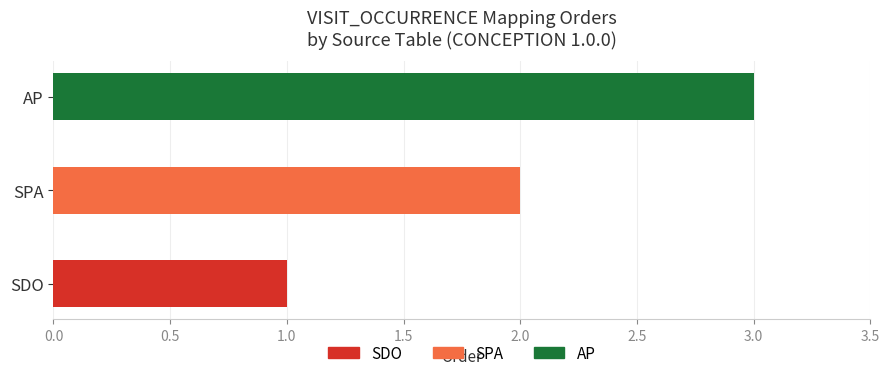

What is the sum of the values at SPA and AP?

5